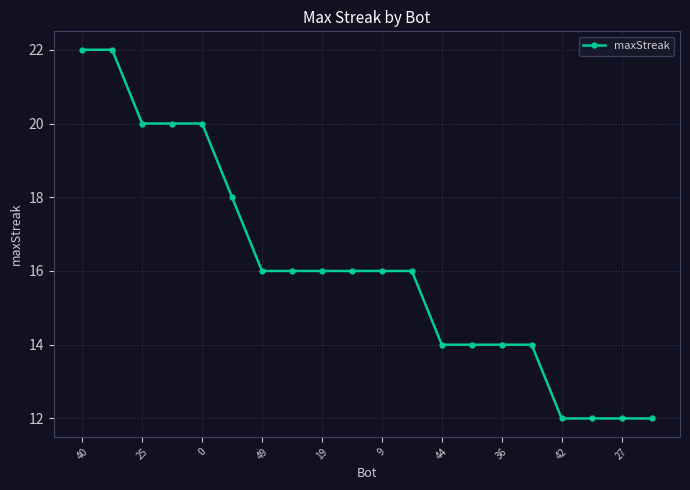

What is the average value?

16